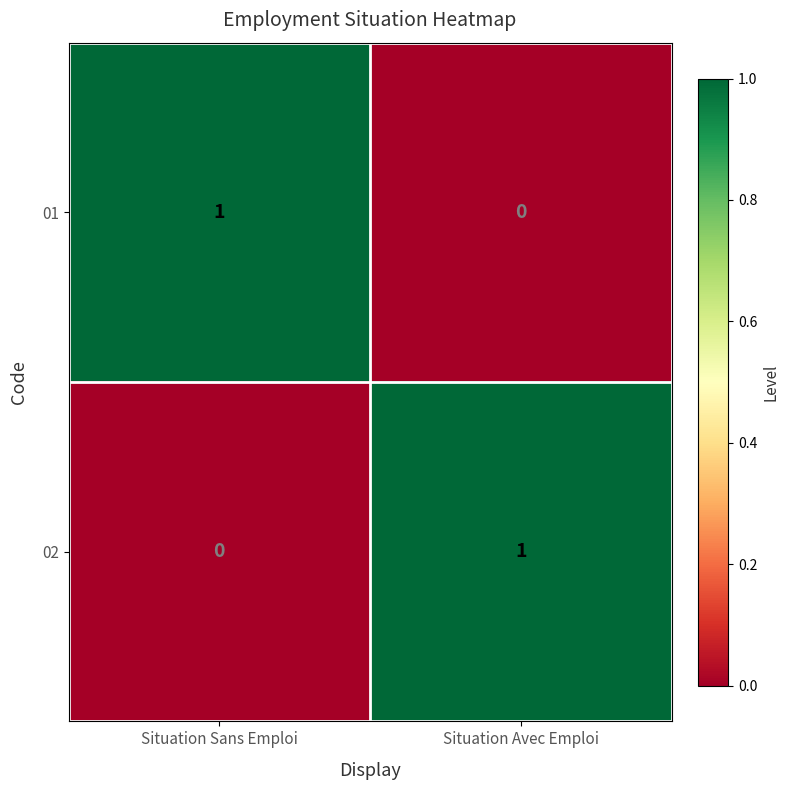

Is the value of 01 at Situation Avec Emploi greater than the value of 02 at Situation Avec Emploi?

No